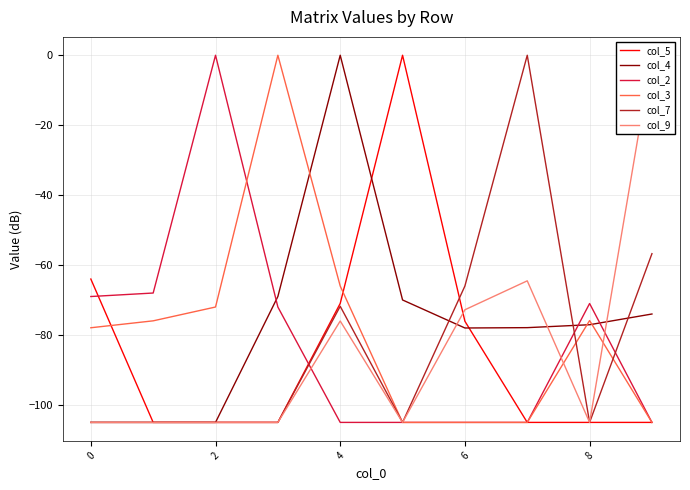

Count the number of categories in the chart.

10